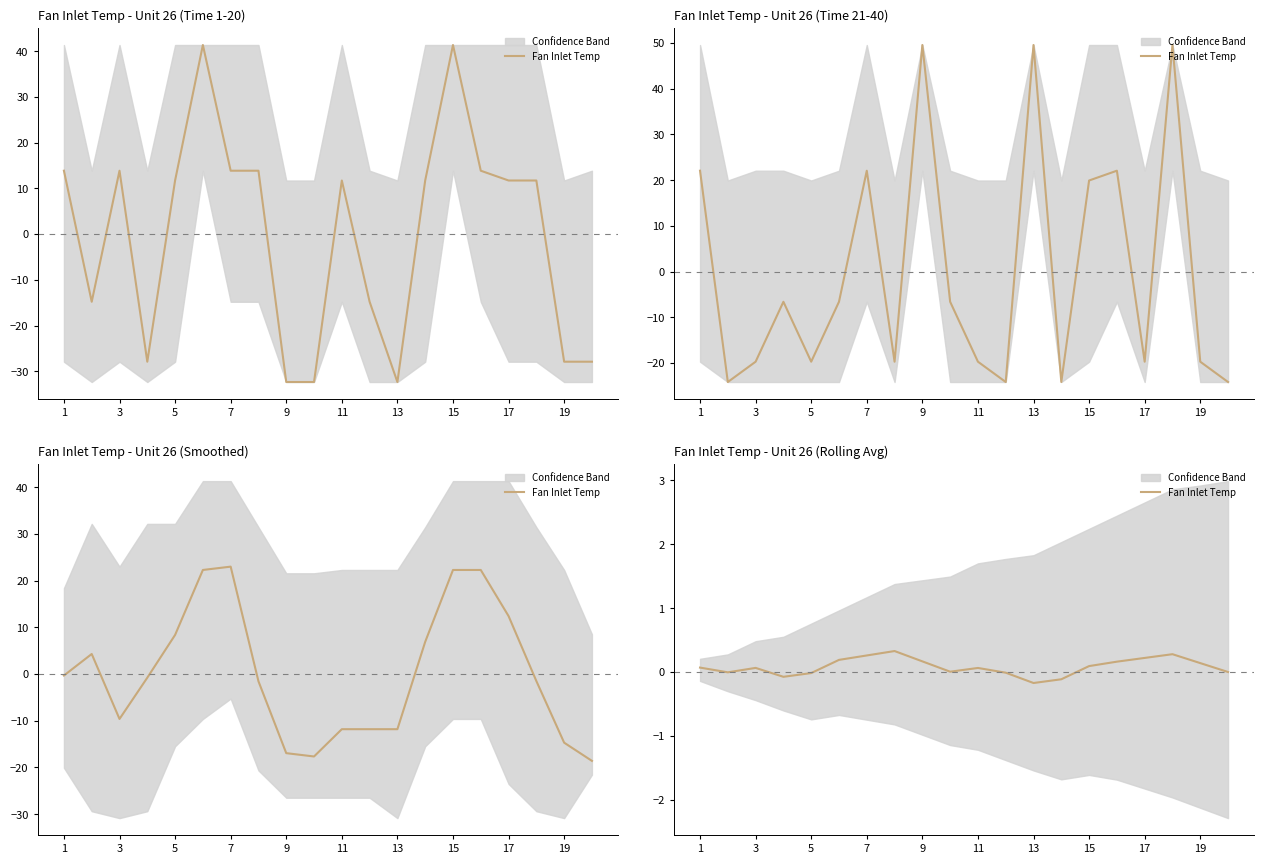

How many interior local peaks (higher than both neighbors) does the data have?

4